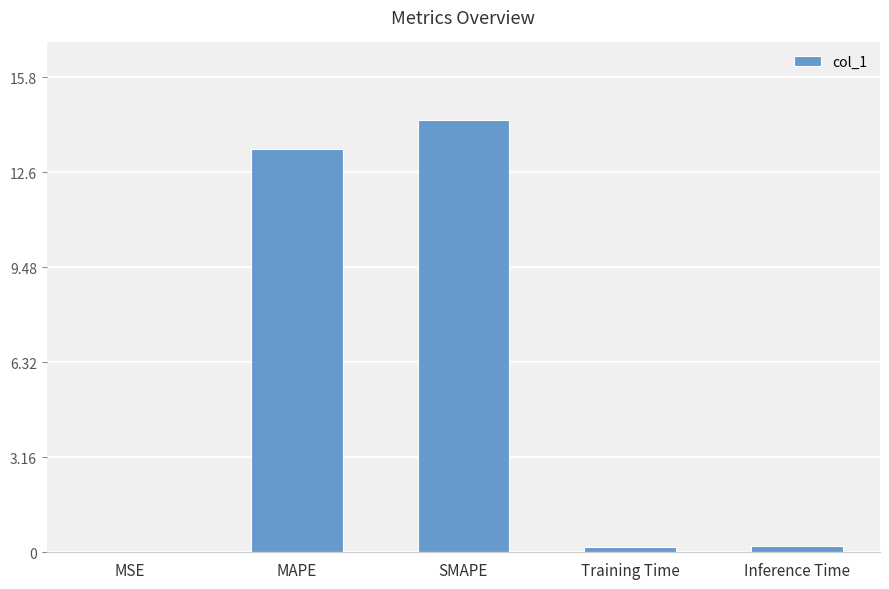

True or false: the data shows 0.0 at MSE.

True